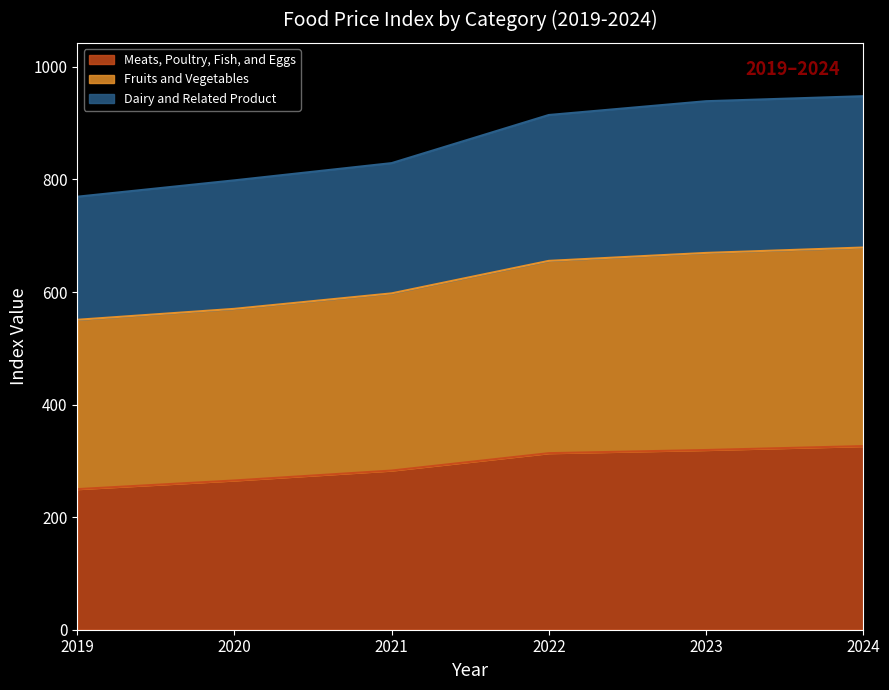

Is it true that Meats, Poultry, Fish, and Eggs equals 385.7 at 2019?

False